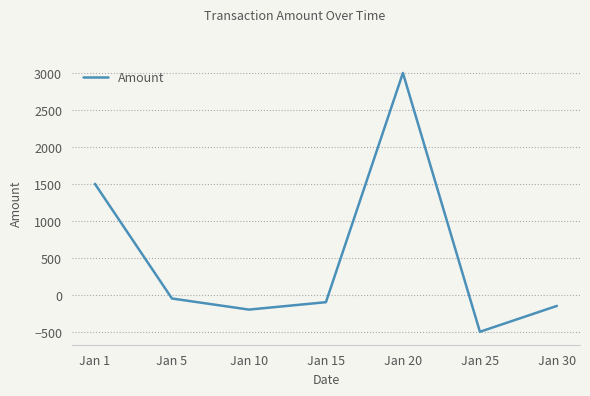

What is the average value?

500